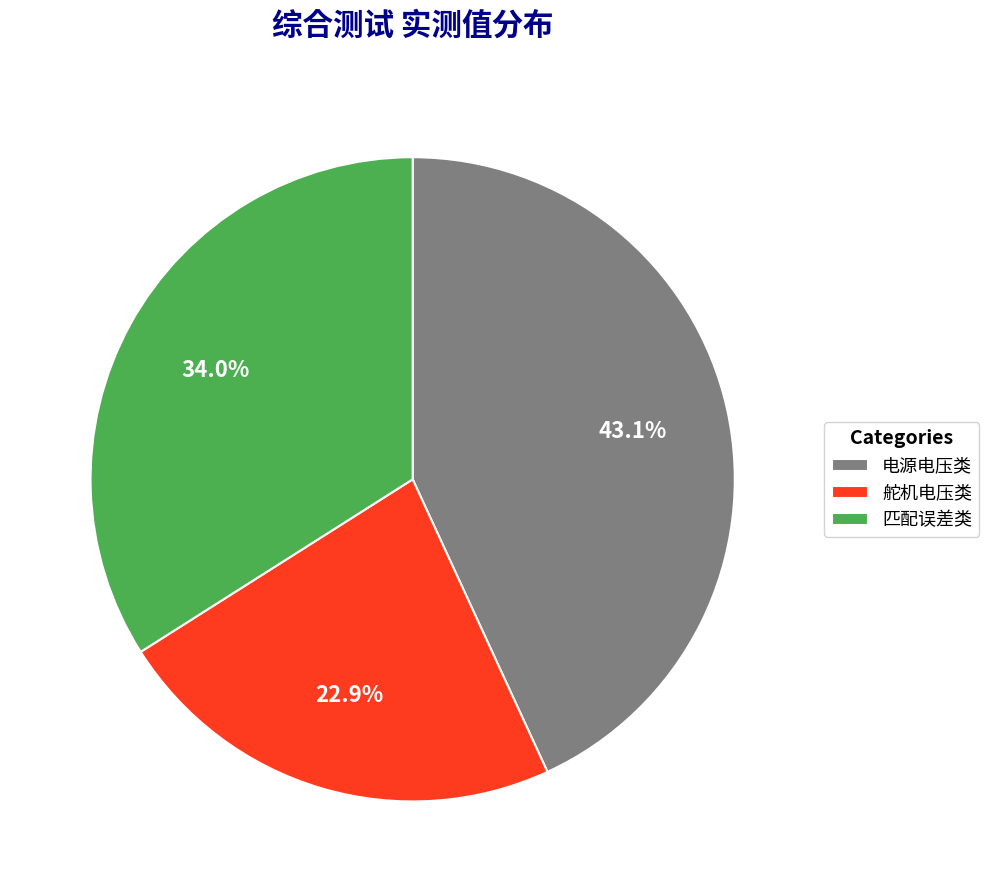

Does any single category account for the majority?

No